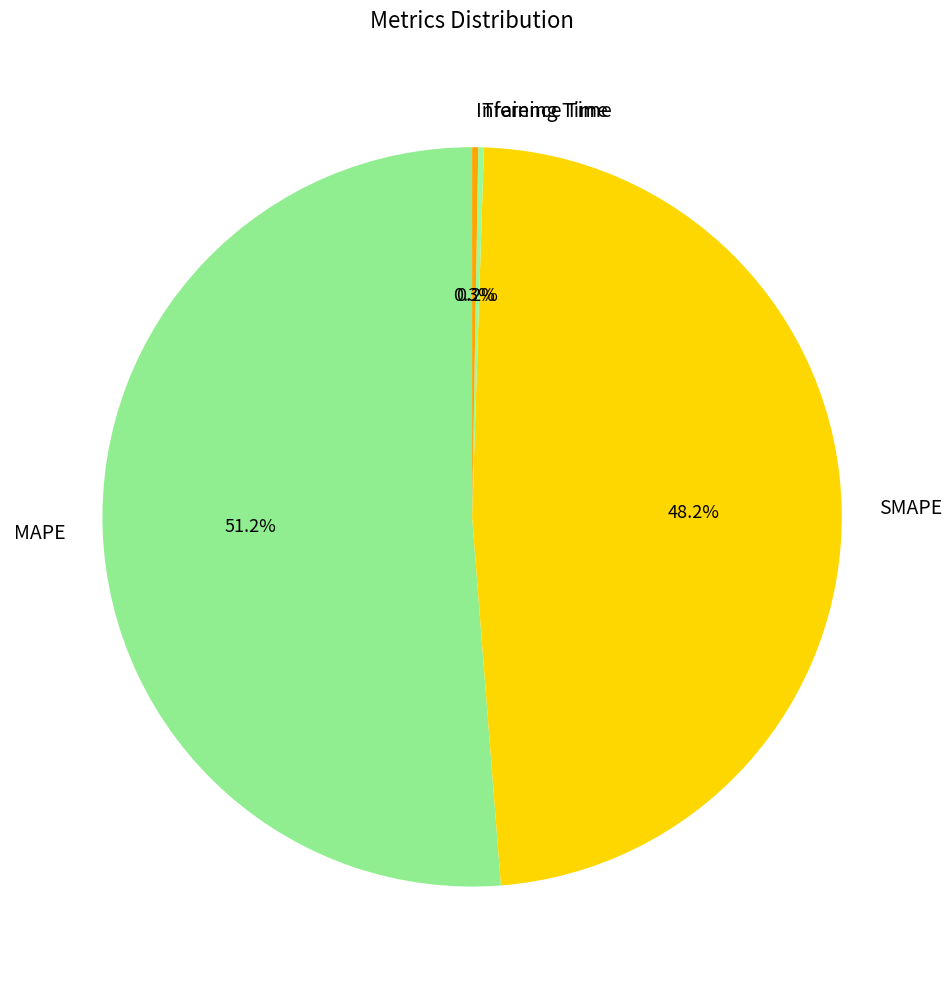

Does MAPE account for over 50% of the chart?

Yes